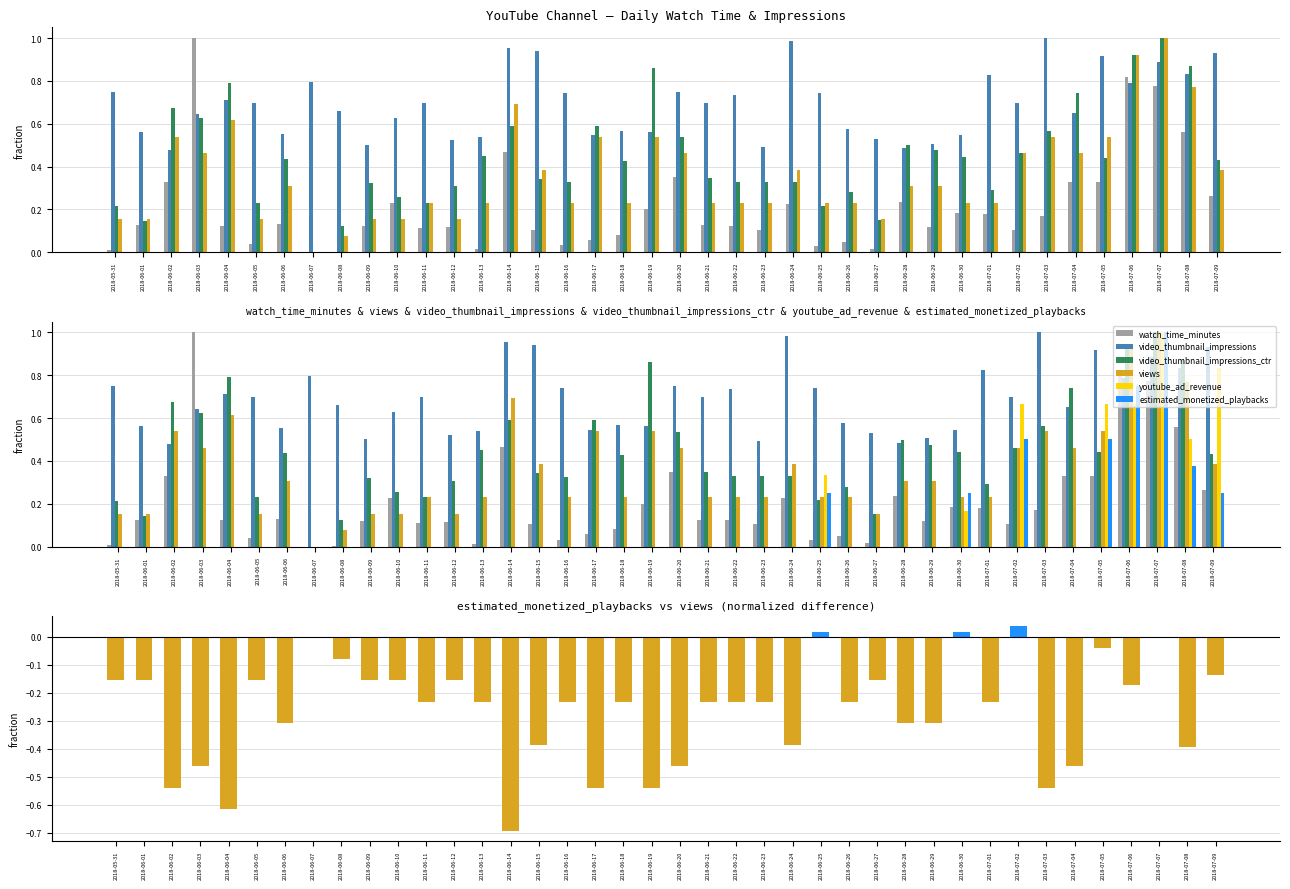

Which has a higher value, 2018-06-20 or 2018-06-23?

2018-06-20